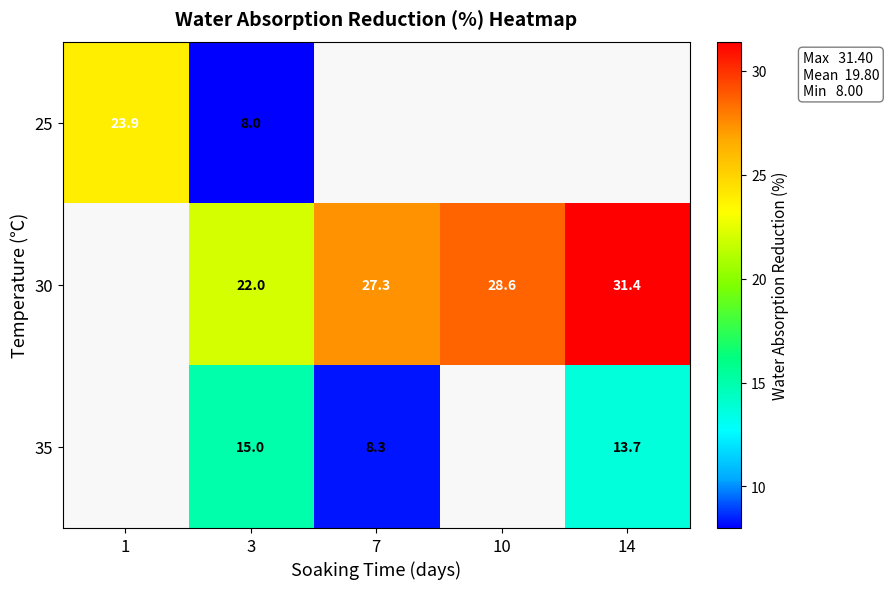

Which series changed the most between 10 and 14?

row_1